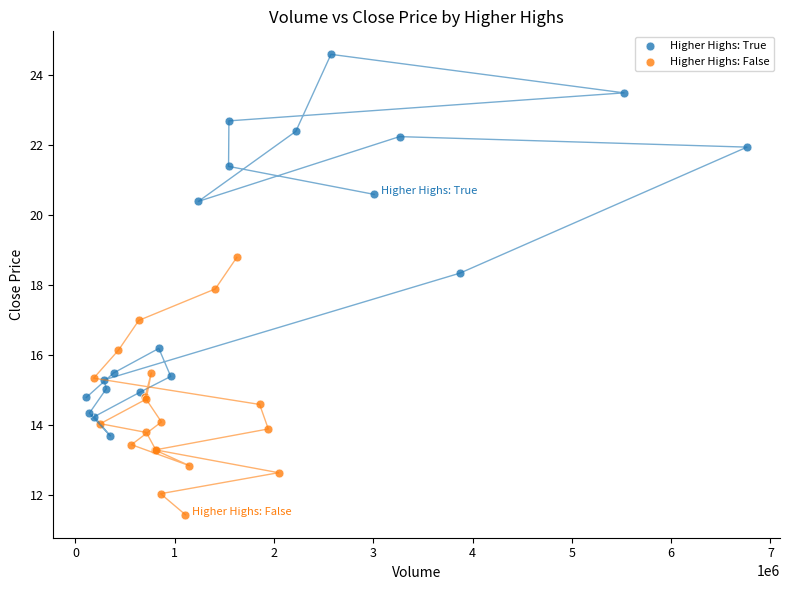

Which series reaches the maximum Y coordinate?

Higher Highs: True